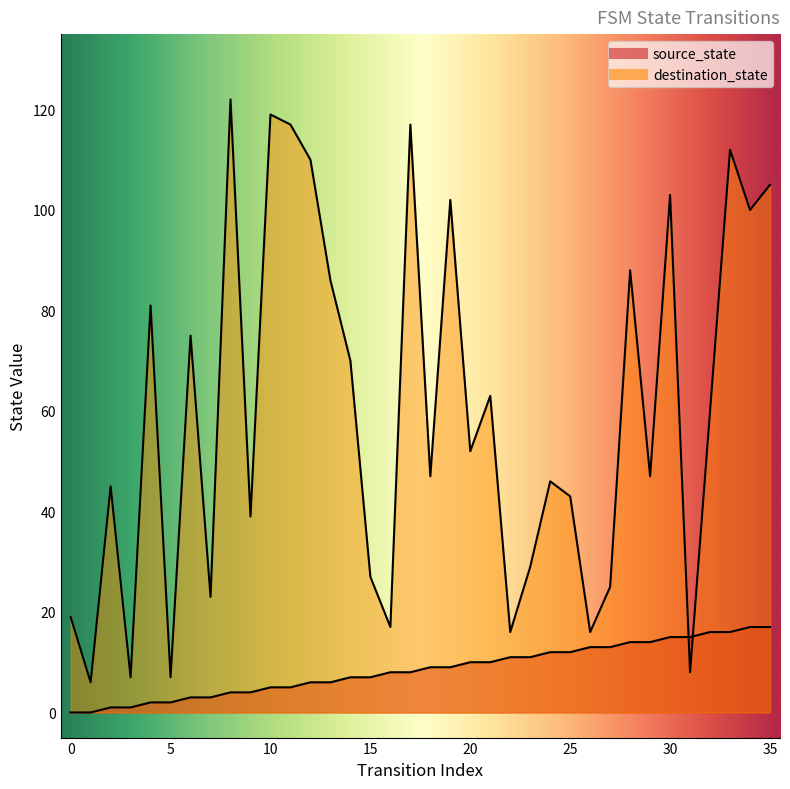

Which series changed the most between 4 and 23?

destination_state